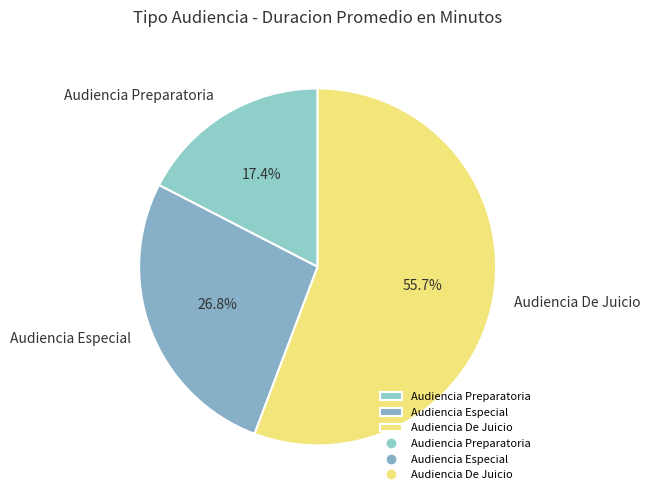

The Audiencia De Juicio slice represents 64% of the pie. True or false?

False